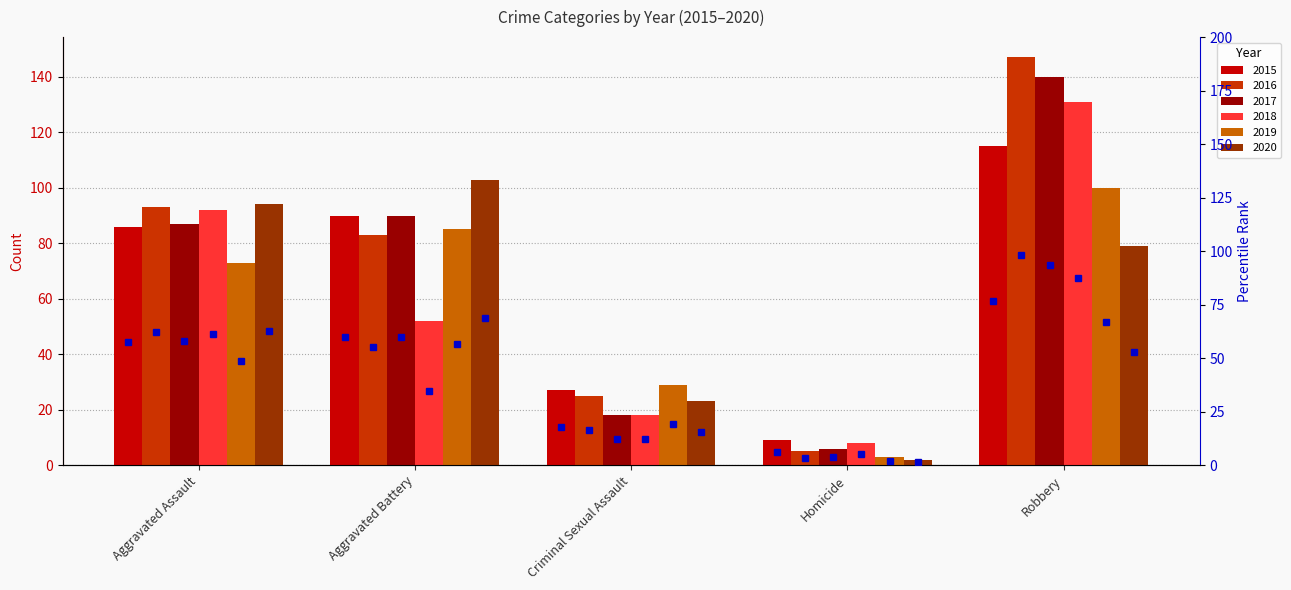

What is the label of the 3rd bar from the left?

Criminal Sexual Assault